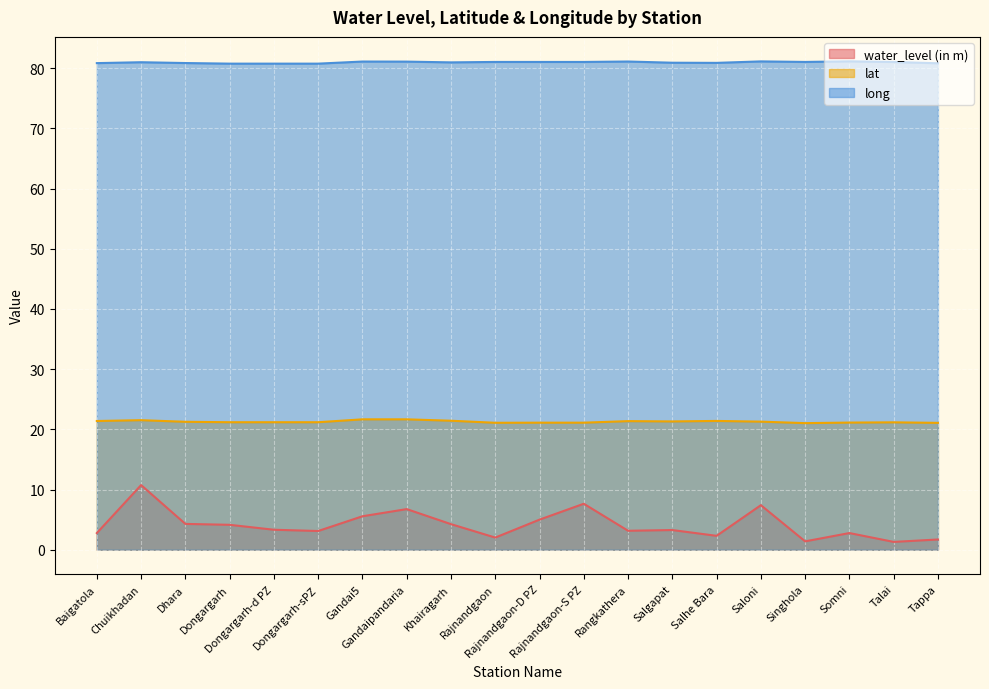

Which series has the largest range (max minus min)?

water_level (in m)